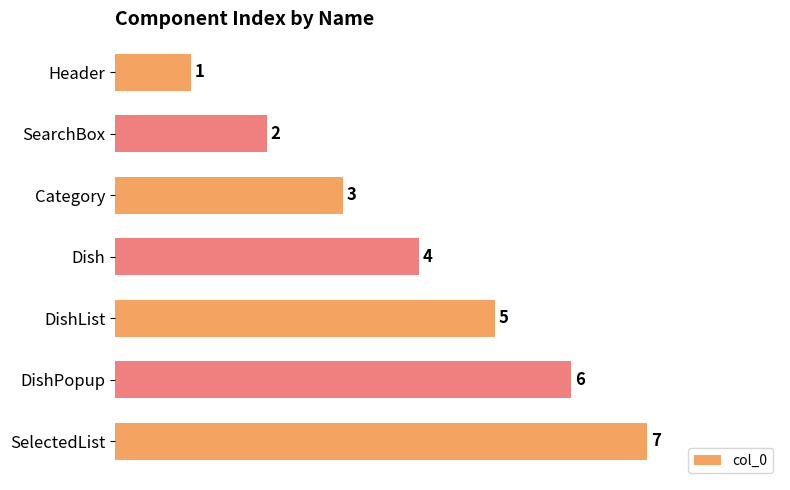

What is the sum of all values?

28